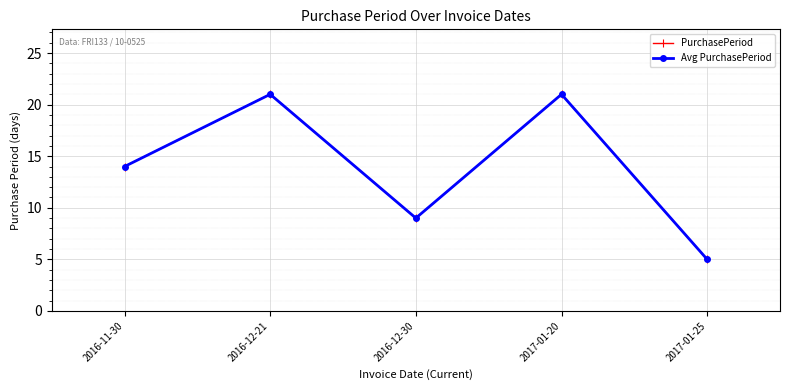

Does the chart have visible grid lines?

Yes